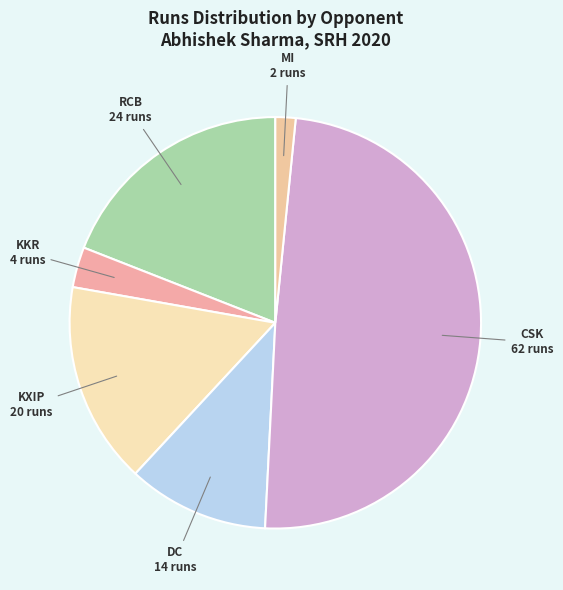

How many segments does this pie chart have?

6